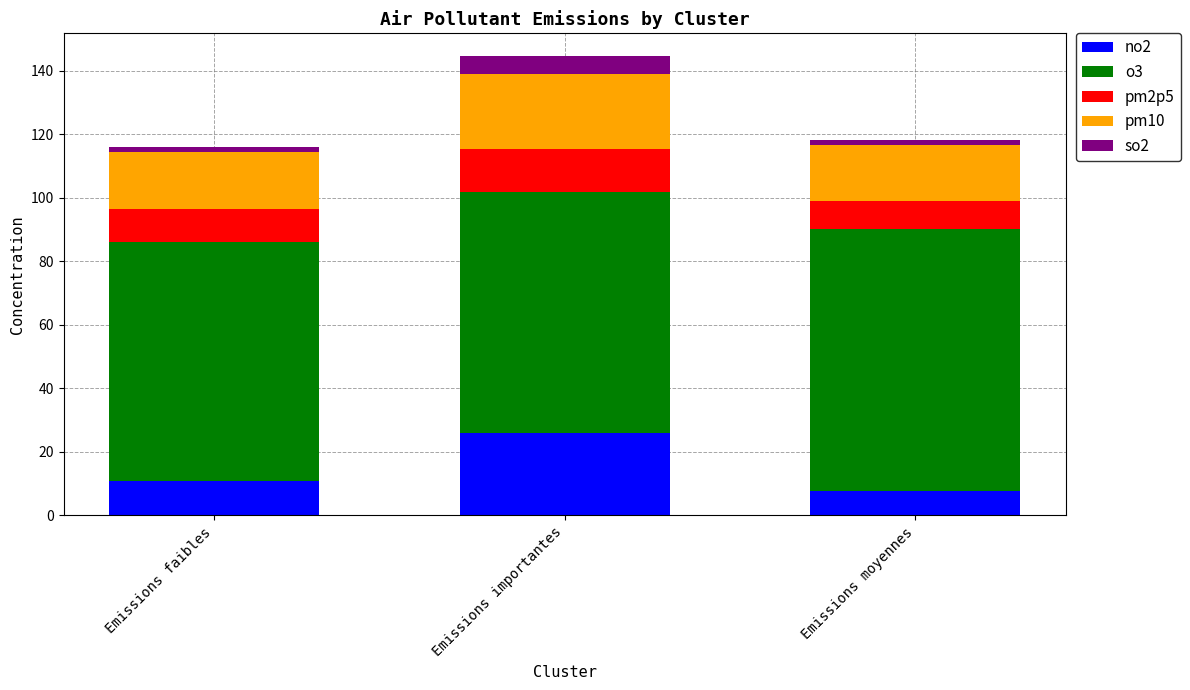

At which category is the sum across all series the highest?

Emissions importantes